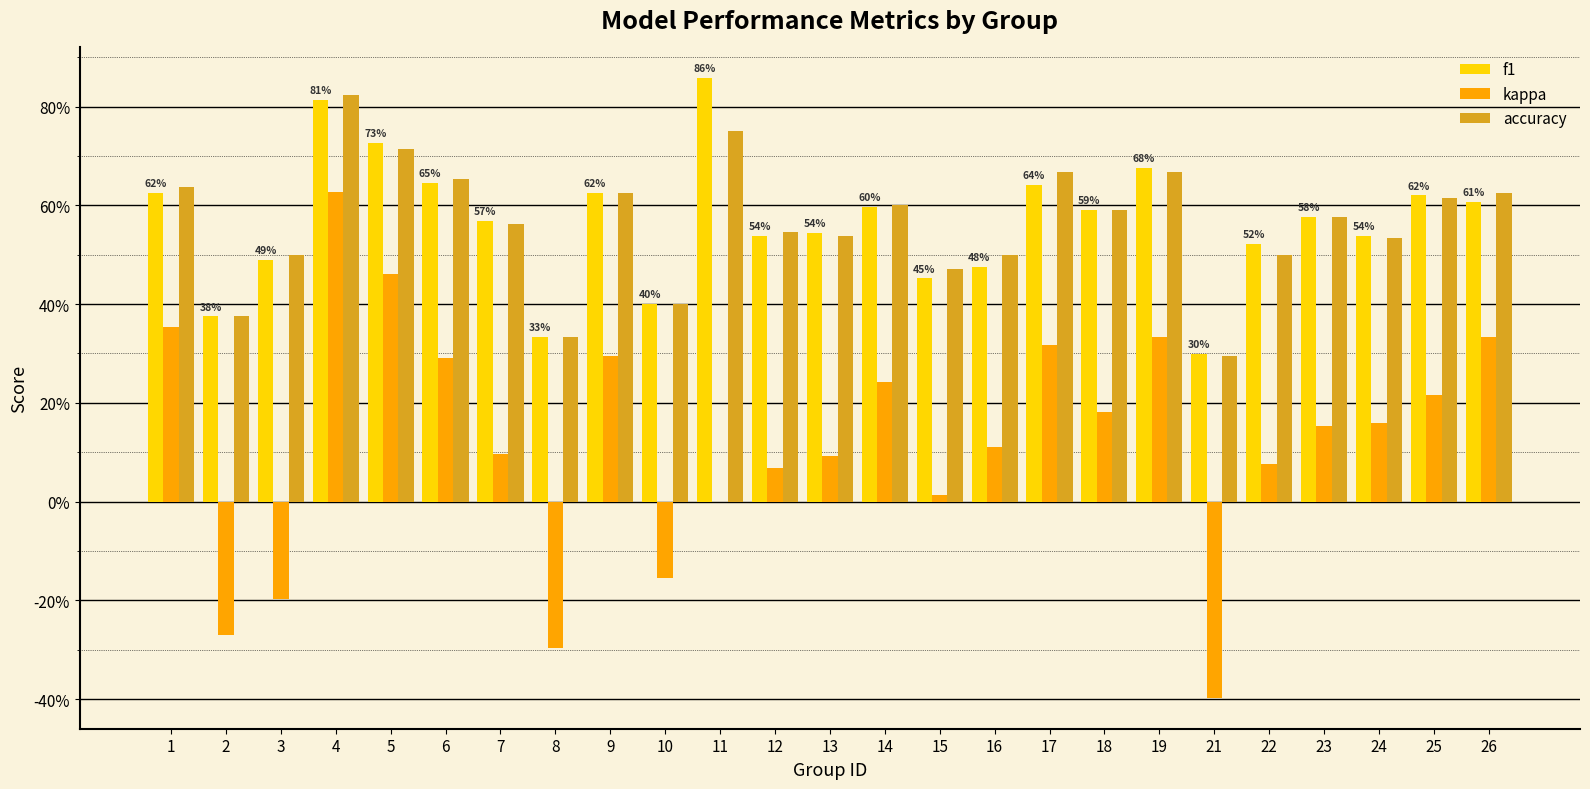

At 1, list the series in order from smallest to largest.

kappa, f1, accuracy